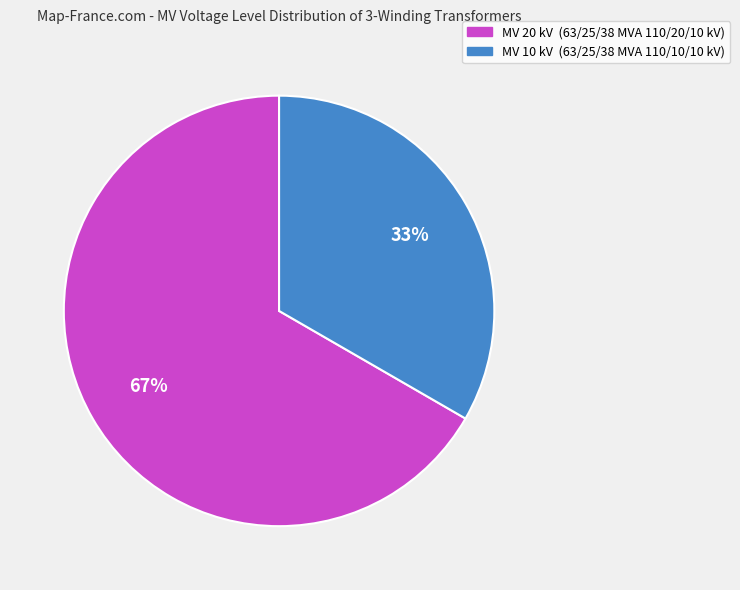

To the nearest percent, what is the average slice percentage?

50%